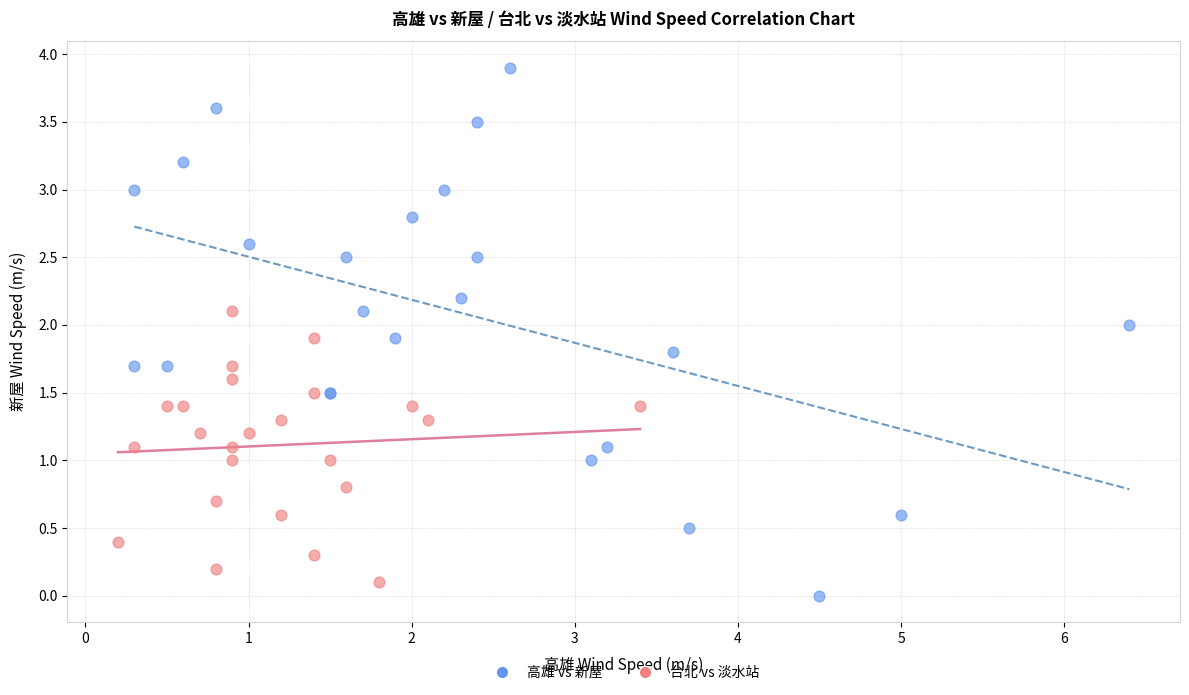

What are all the series names shown in the legend?

高雄 vs 新屋, 台北 vs 淡水站